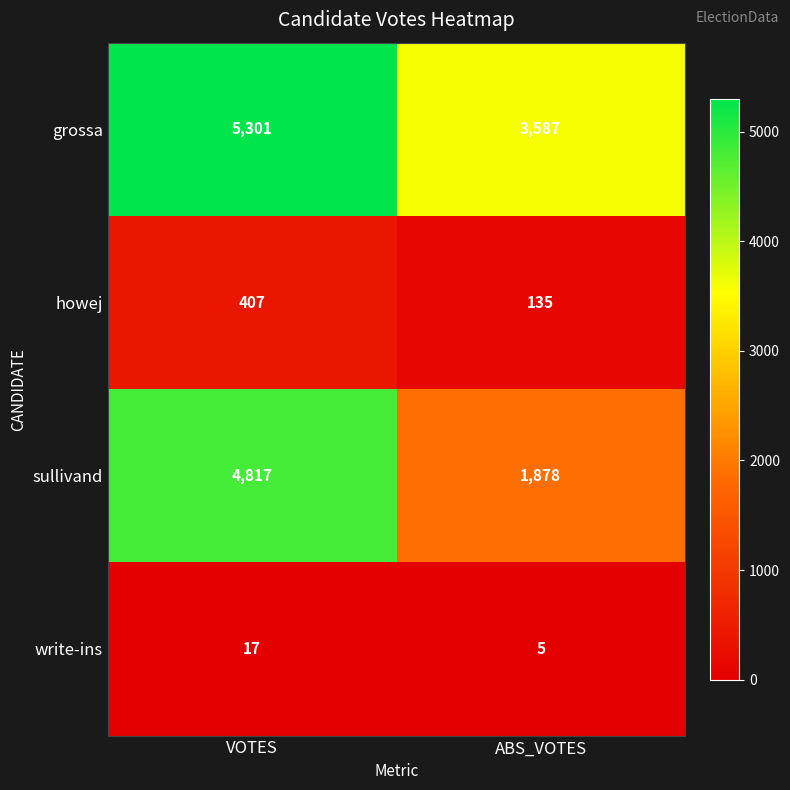

Reading left to right, extract all data points from this chart.

grossa: VOTES=5301	ABS_VOTES=3587
howej: VOTES=407	ABS_VOTES=135
sullivand: VOTES=4817	ABS_VOTES=1878
write-ins: VOTES=17	ABS_VOTES=5